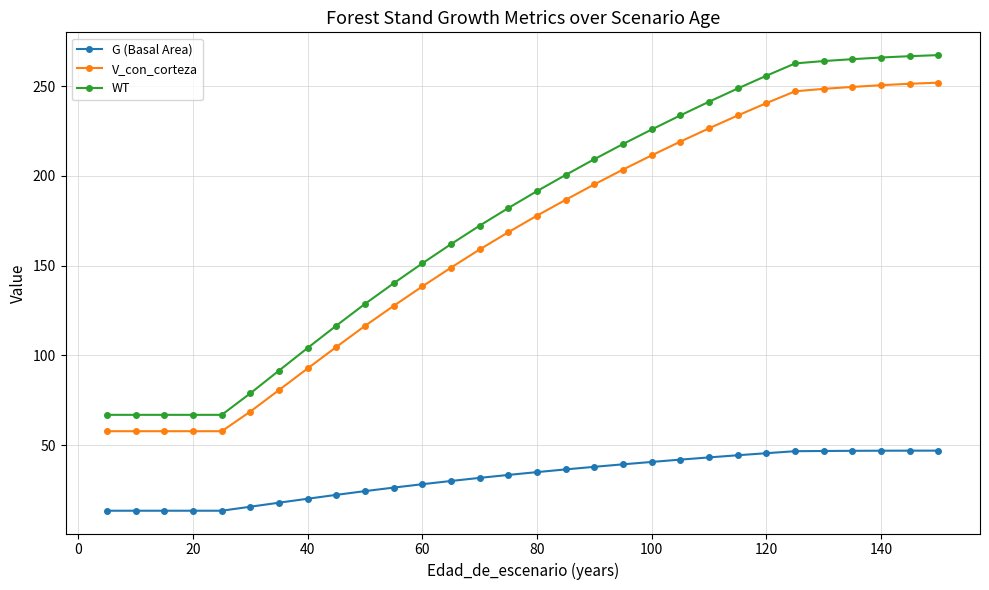

What is the value of the G (Basal Area) point at the 26th from the left?

46.7